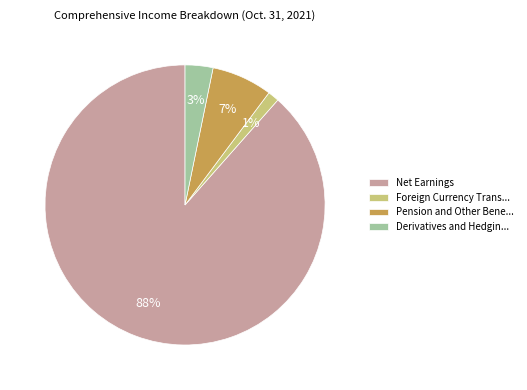

To the nearest percent, what is the average slice percentage?

25%